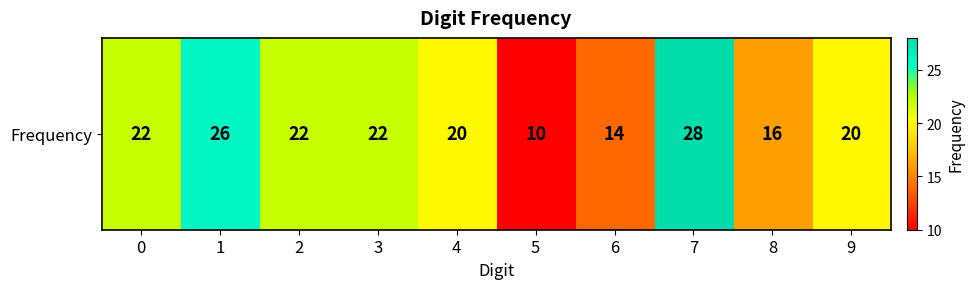

What is the average value?

20